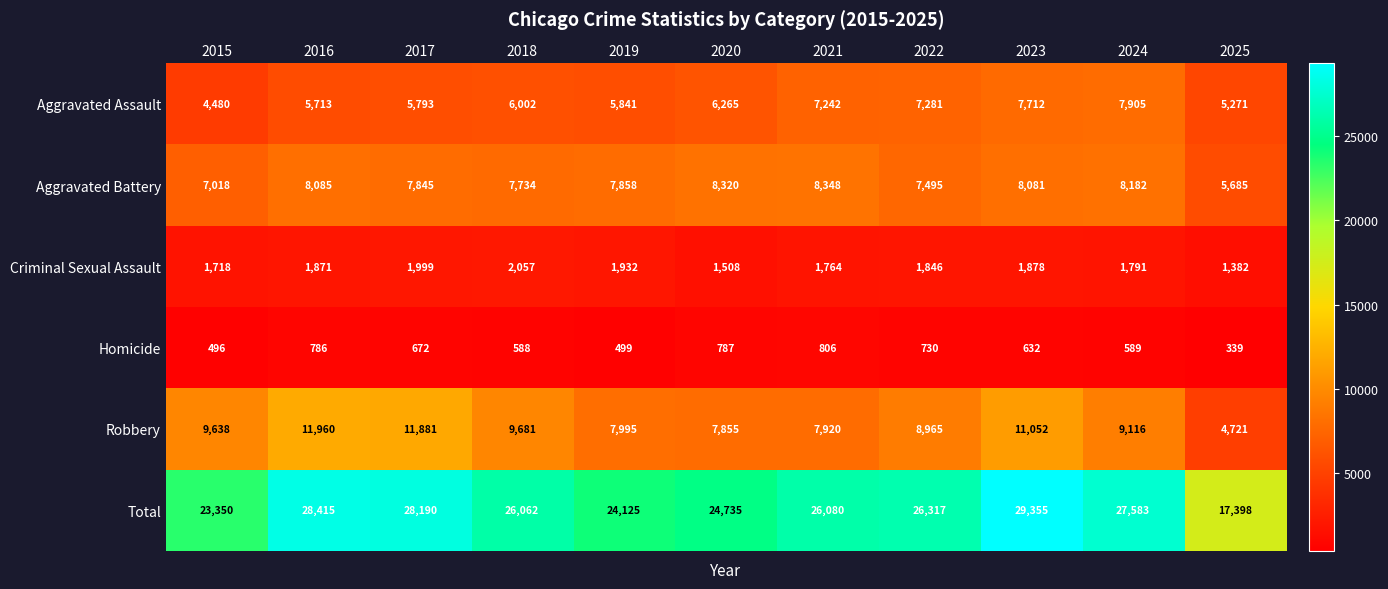

Which label corresponds to the smallest value in the chart?

2025